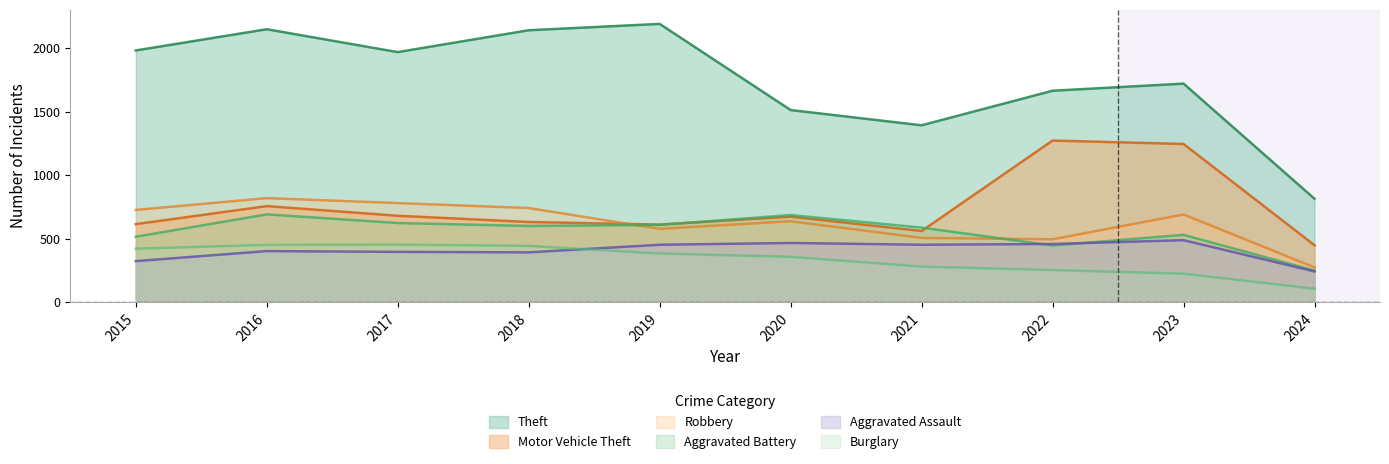

At 2021, list the series in order from smallest to largest.

Burglary, Aggravated Assault, Robbery, Motor Vehicle Theft, Aggravated Battery, Theft